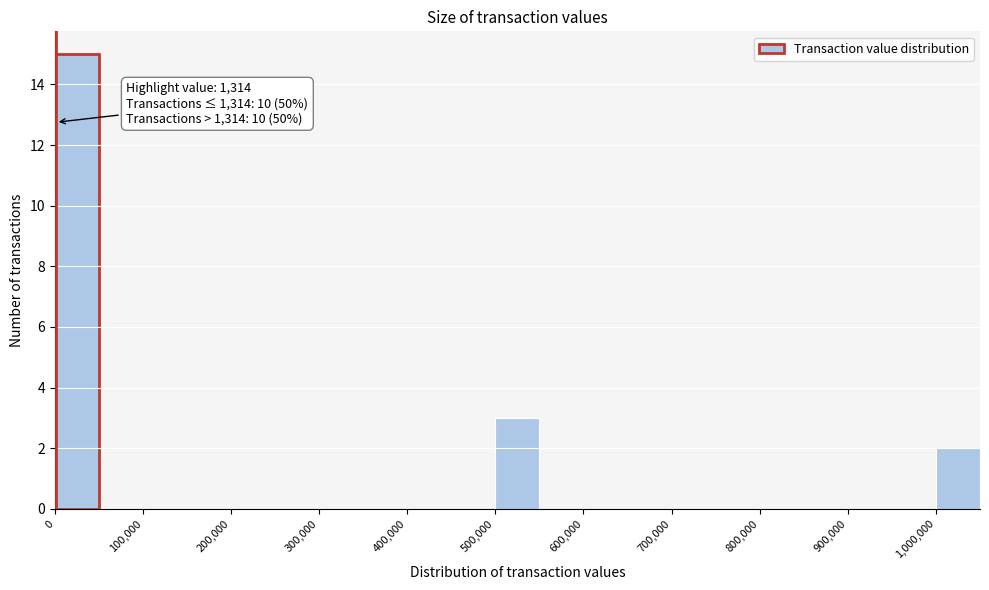

Which range on the x-axis has the tallest bar?

0 to 50000